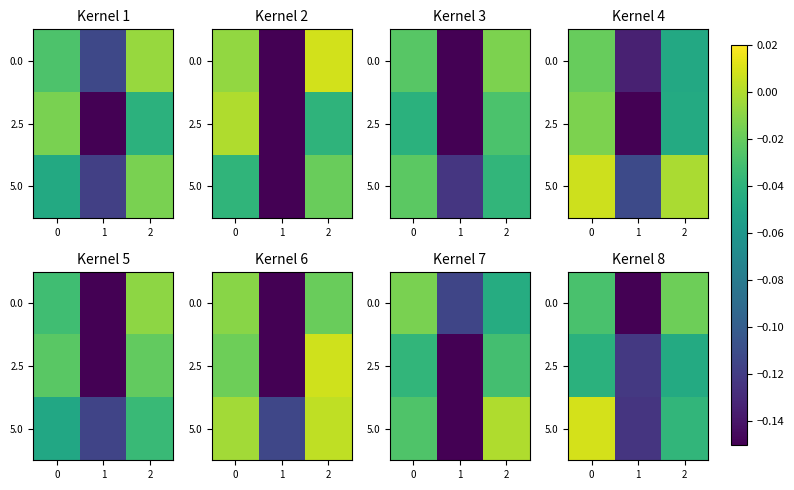

Count the number of categories in the chart.

3